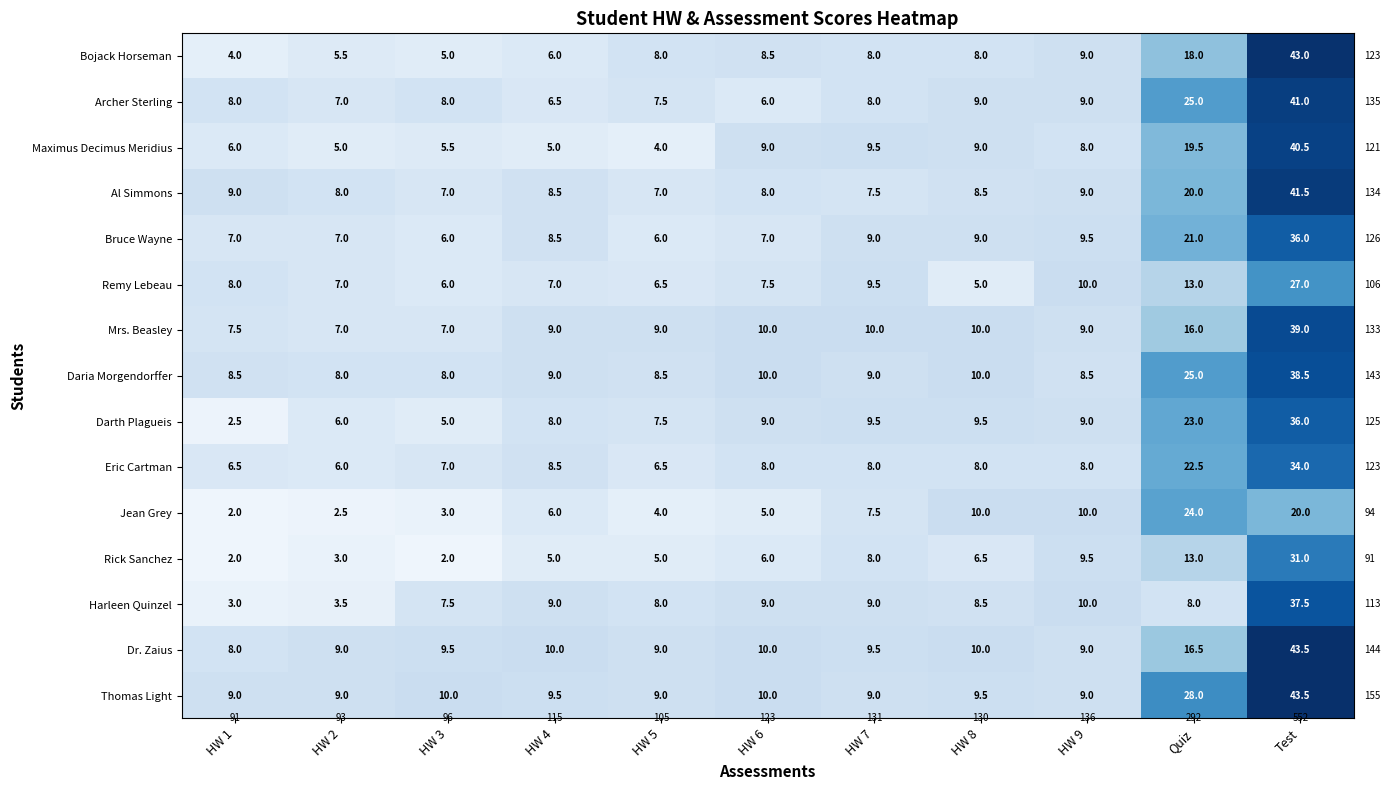

What is the total value across all series at Test?

552.0